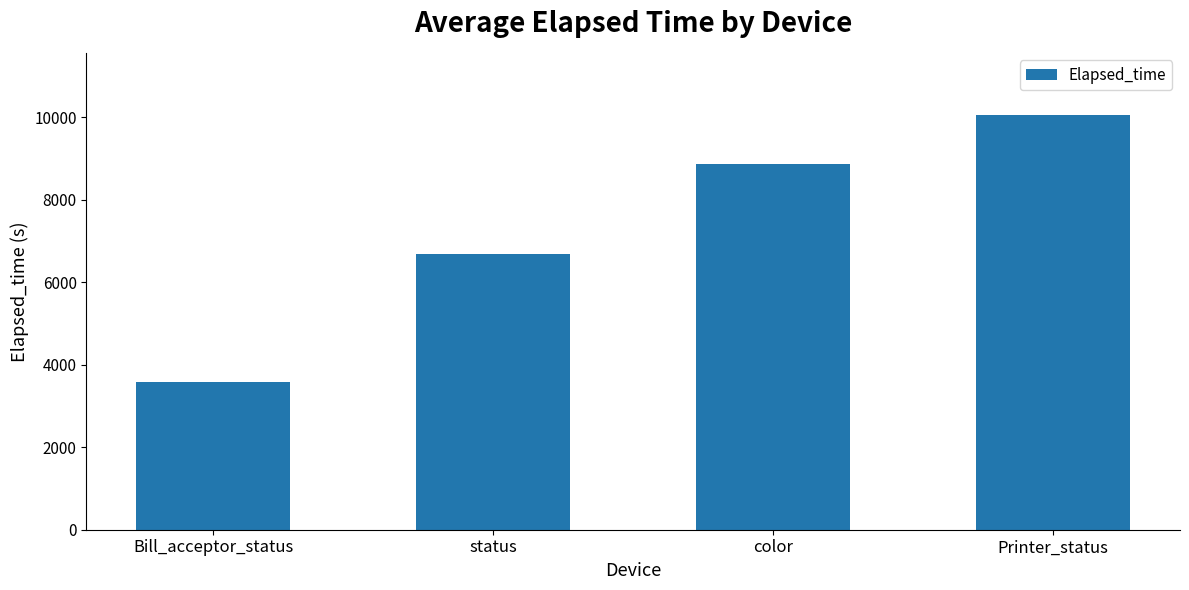

What is the value of the 2nd bar from the left?

6674.8